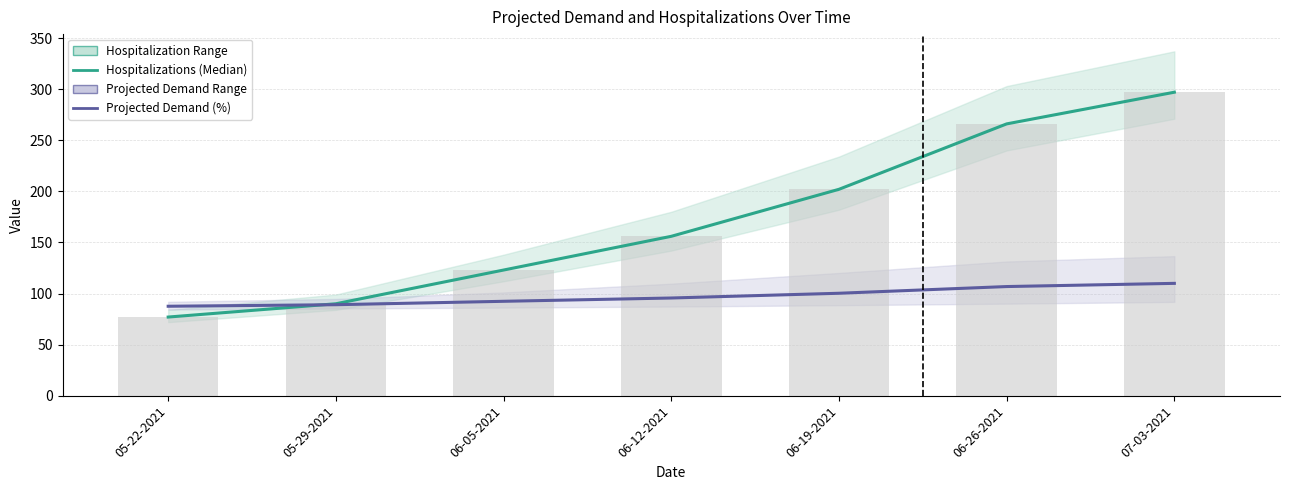

Which series has the largest total across all categories?

Total Hospitalizations (Median)